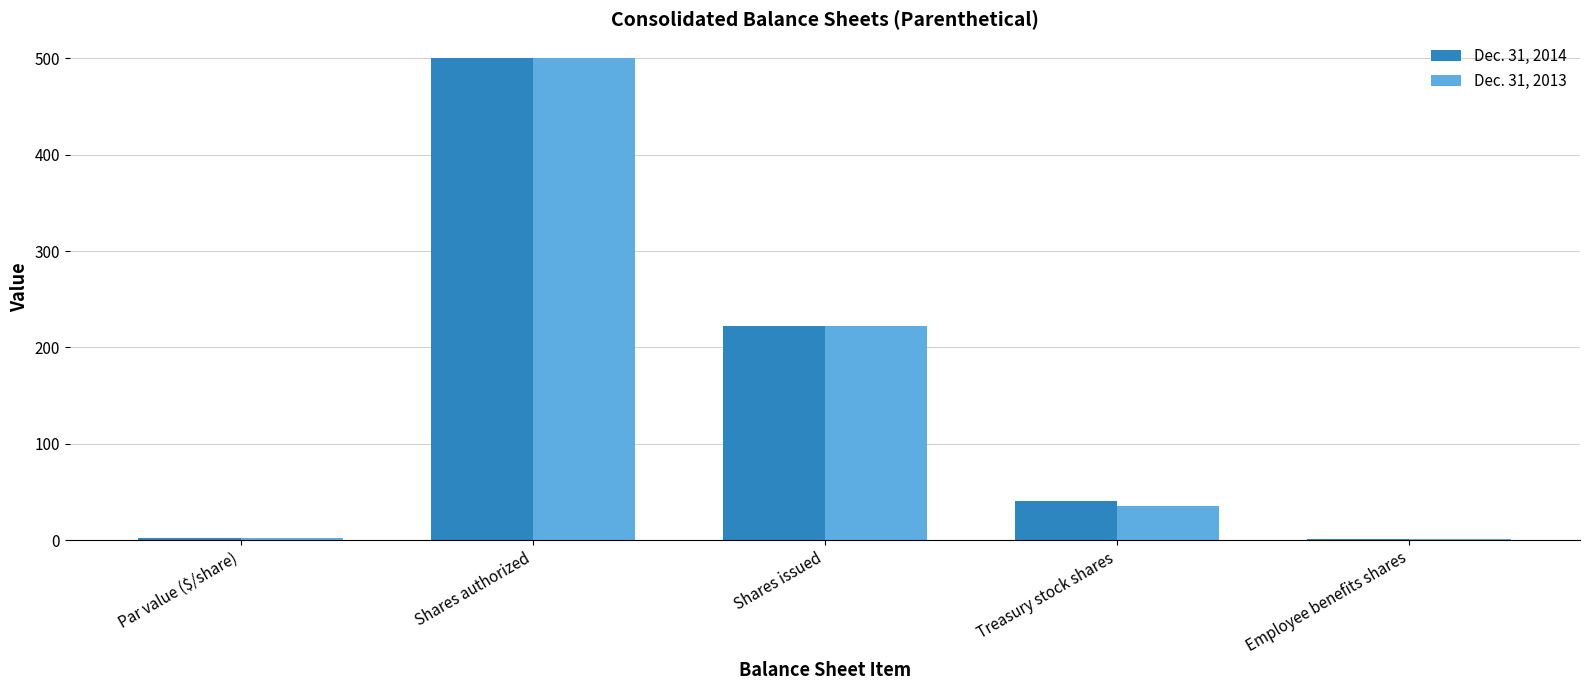

What is the sum of the Dec. 31, 2014 values at Shares authorized and Treasury stock shares?

540.1